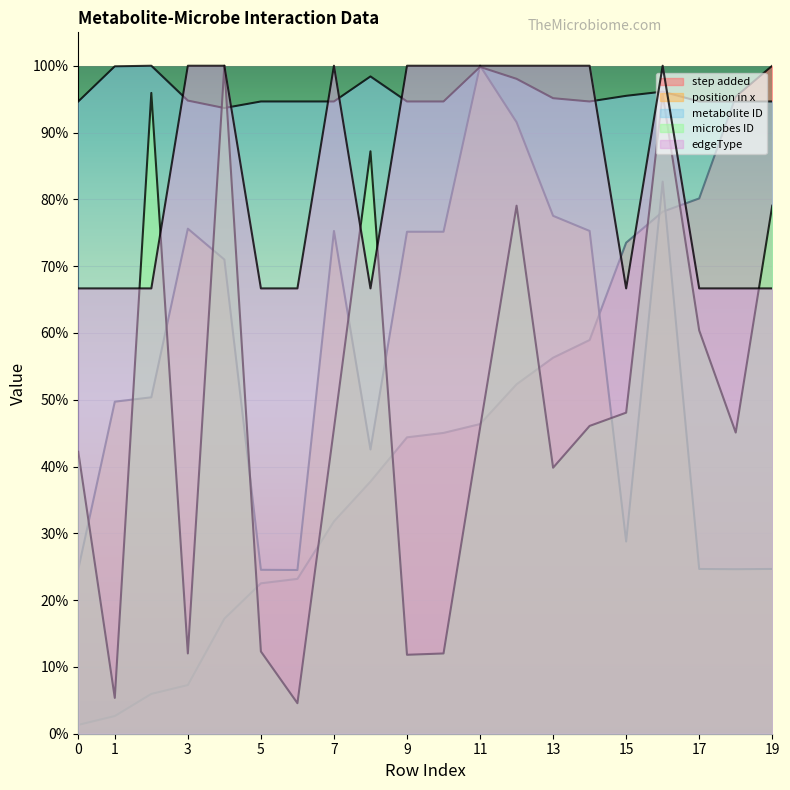

What is the sum of the metabolite ID values at 7 and 12?

60570.6